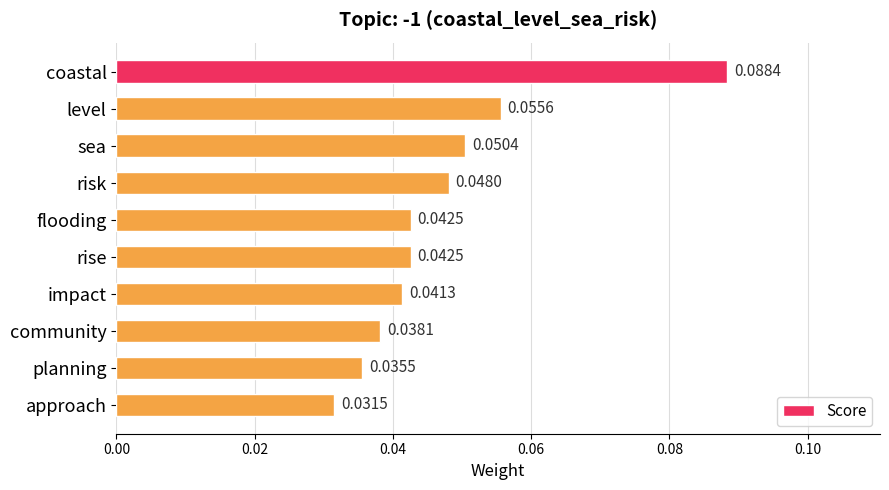

Which label corresponds to the largest value in the chart?

coastal